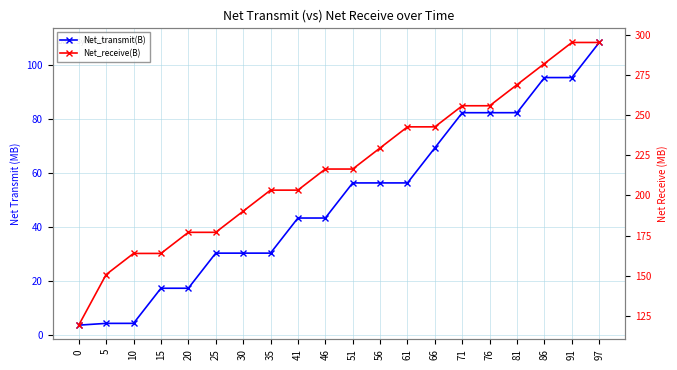

True or false: Net_receive(B) and Net_transmit(B) intersect in this chart.

False